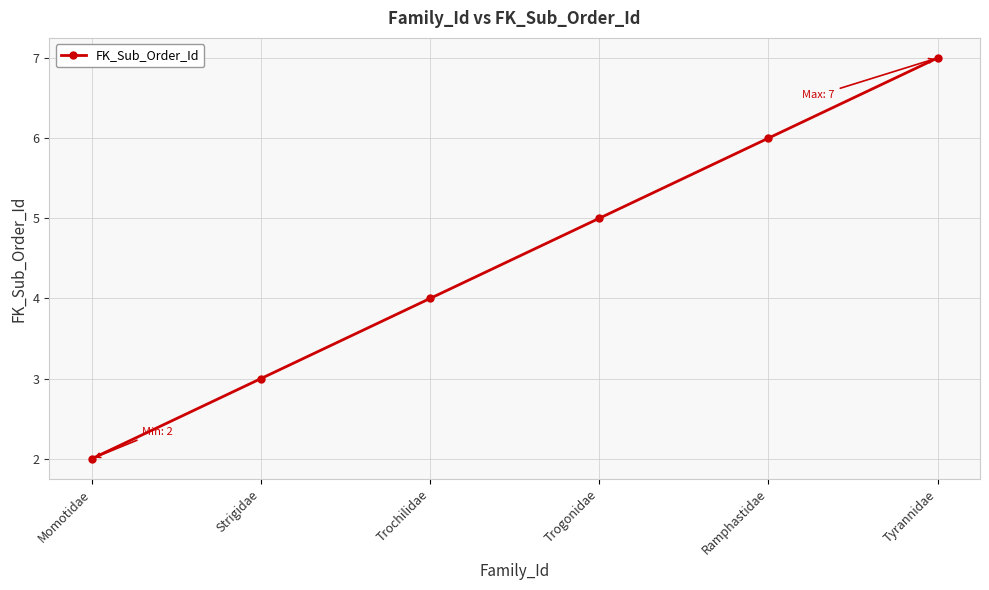

What is the ratio of the value at Strigidae to the value at Tyrannidae?

0.4